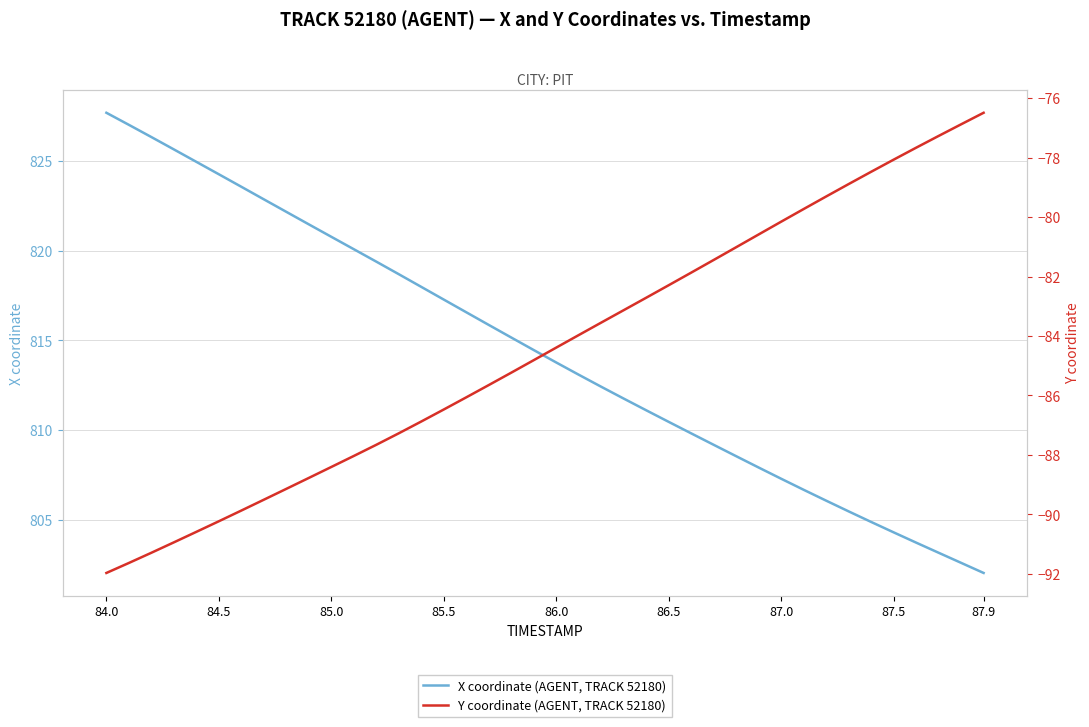

The value of Y coordinate (AGENT, TRACK 52180) at 85.0 is -30.0. True or false?

False